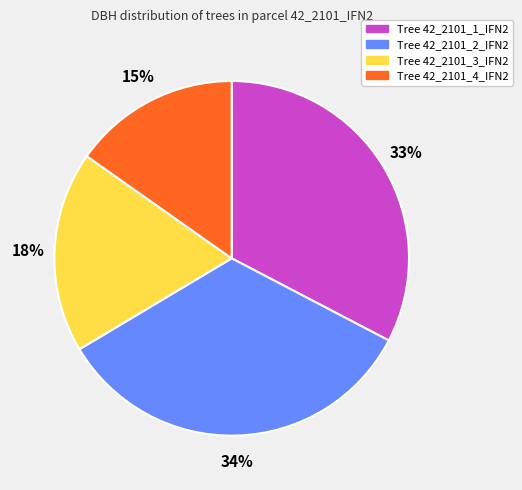

Does any single category account for the majority?

No